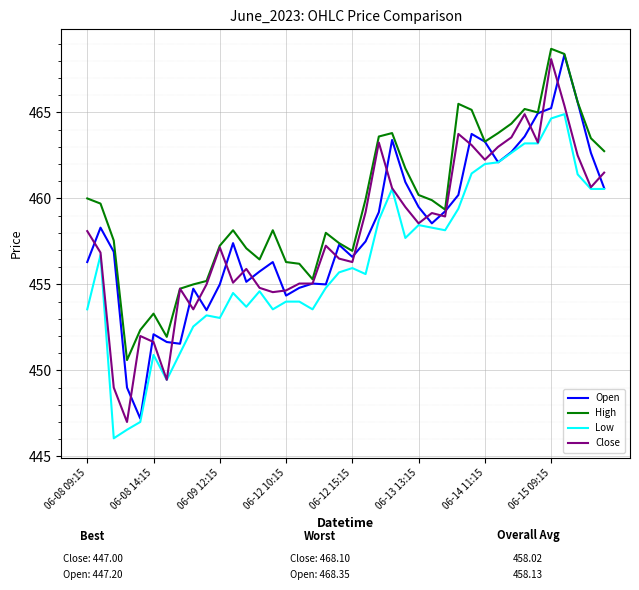

Which series has the largest total across all categories?

High